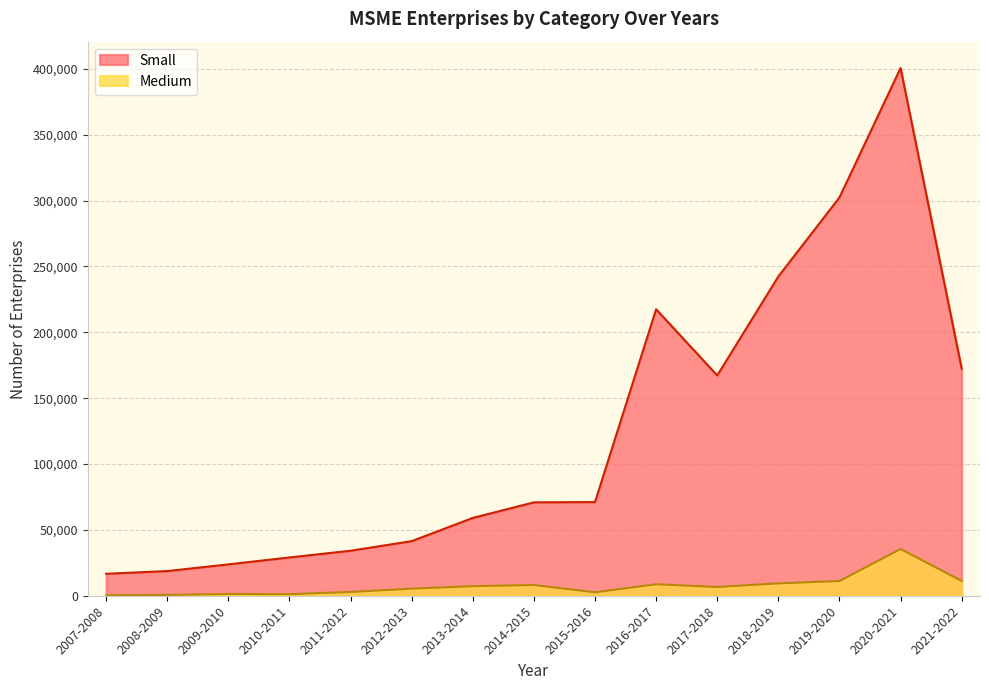

What are all the series names shown in the legend?

Small, Medium